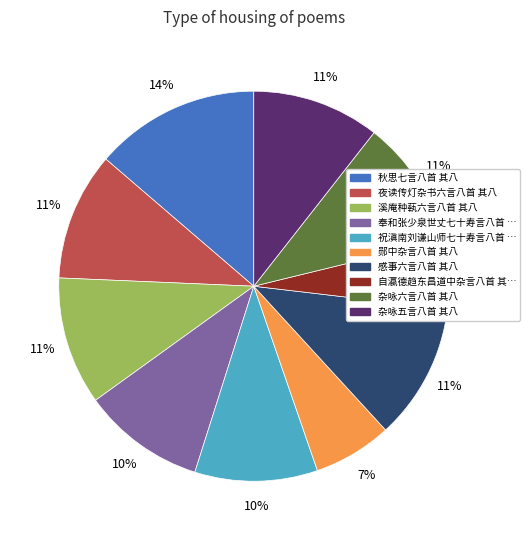

To the nearest percent, what is the difference between the largest and smallest slice percentages?

8%